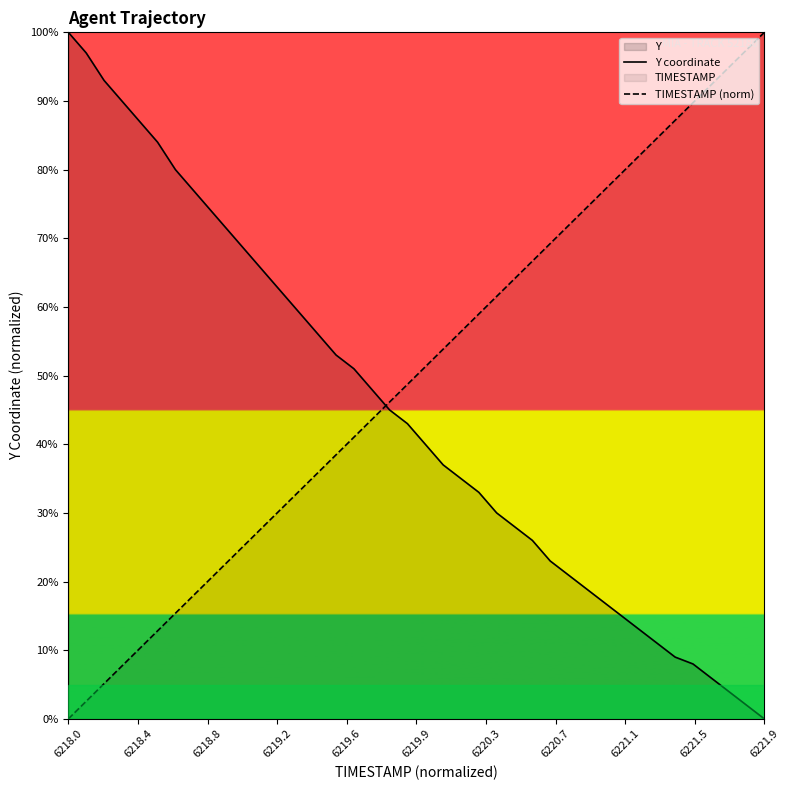

True or false: Y coordinate and TIMESTAMP (norm) cross at least once.

True